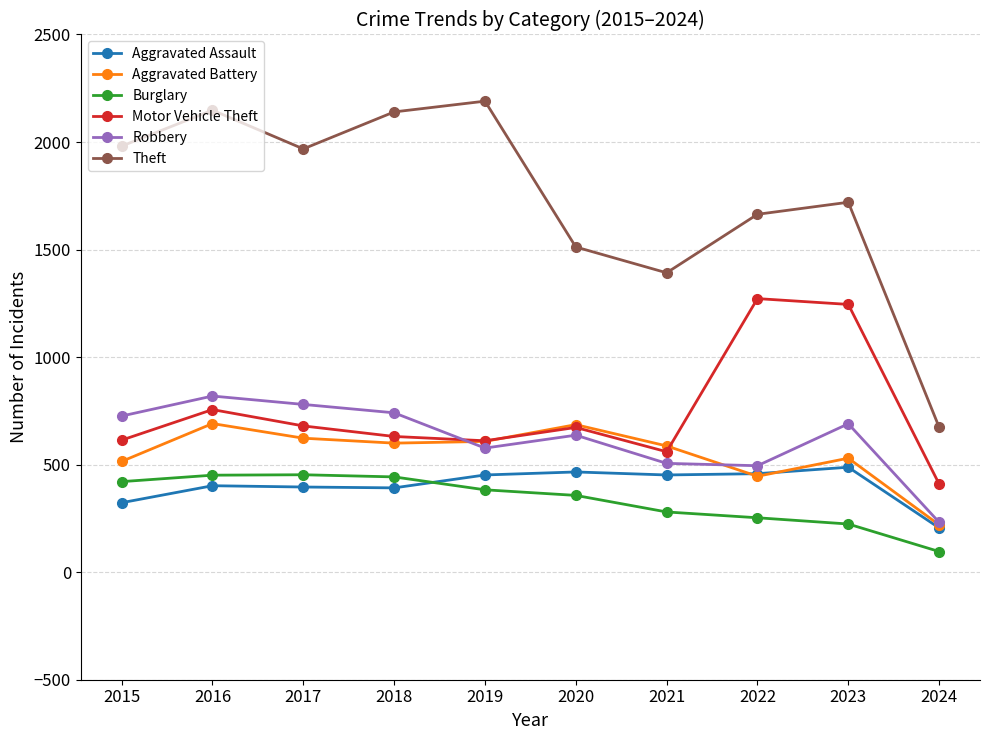

True or false: Aggravated Battery and Burglary cross at least once.

False